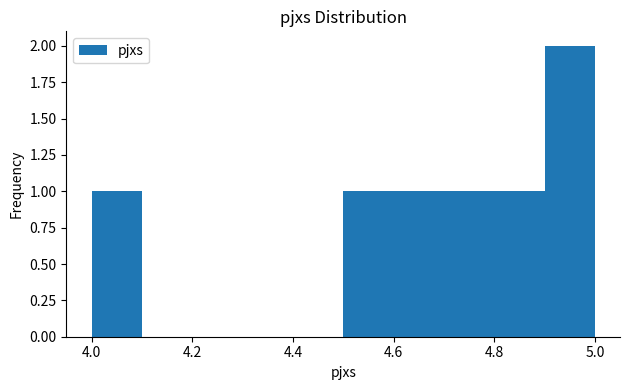

Reading left to right, list every bar in this chart as the range it spans on the x-axis followed by its height. The values are not printed on the chart, so give them approximately, as read against the axis.

4.0 to 4.1: 1
4.1 to 4.2: 0
4.2 to 4.3: 0
4.3 to 4.4: 0
4.4 to 4.5: 0
4.5 to 4.6: 1
4.6 to 4.7: 1
4.7 to 4.8: 1
4.8 to 4.9: 1
4.9 to 5.0: 2